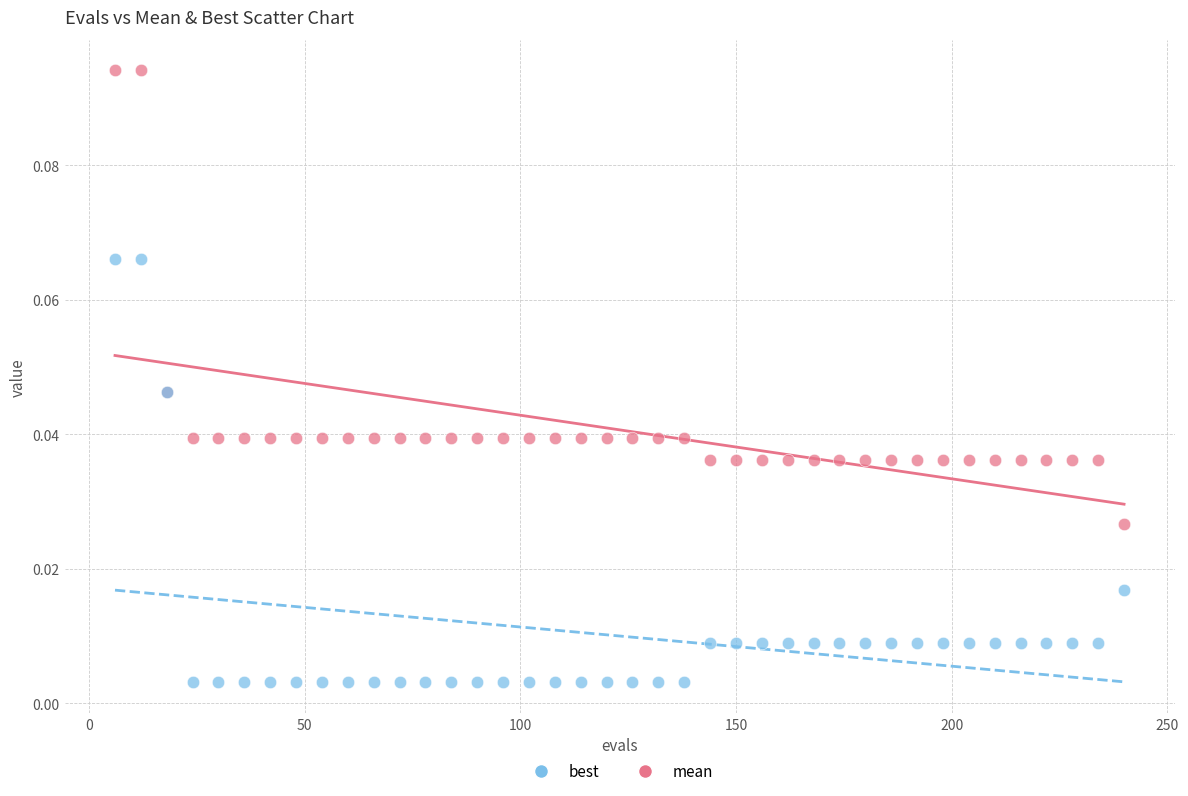

Which series has the largest Y range (max minus min)?

mean